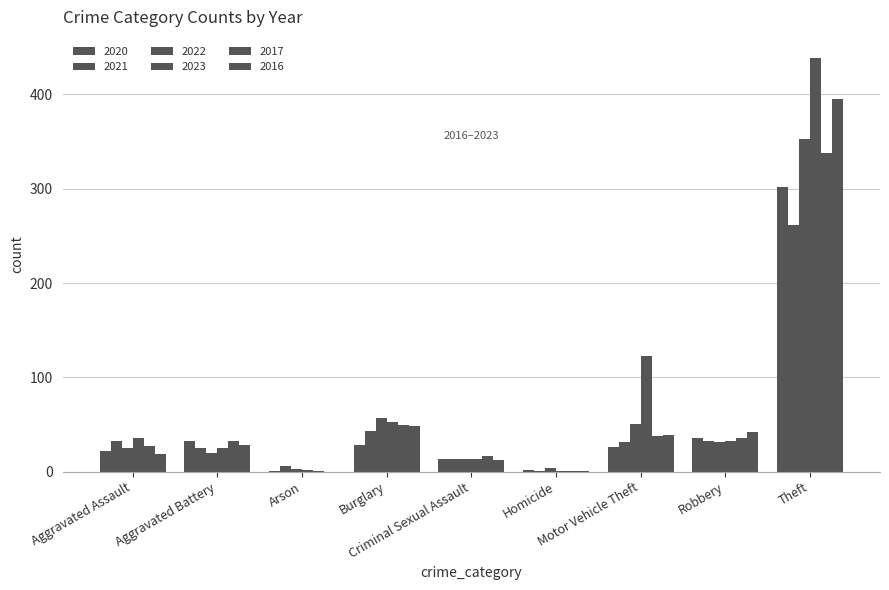

Count the number of categories in the chart.

9